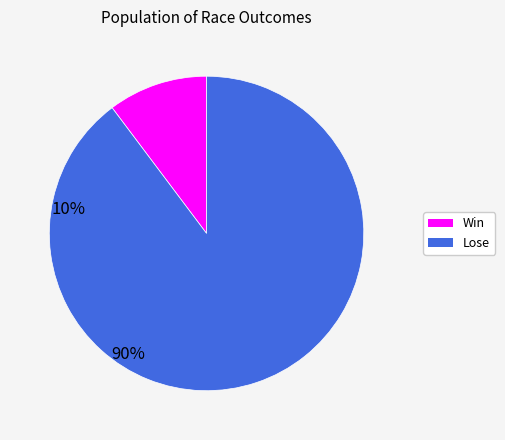

Between Lose and Win, which is larger?

Lose